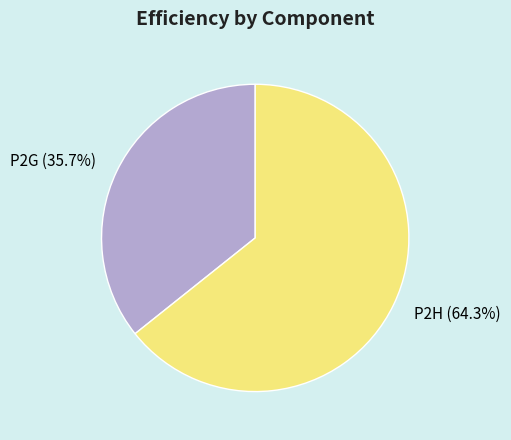

Which slice represents more than half of the pie?

P2H